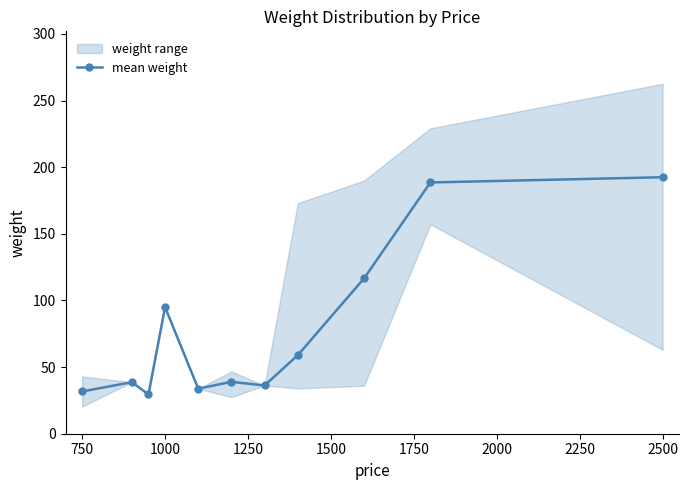

The value of mean weight at 750 is 19.6. True or false?

False